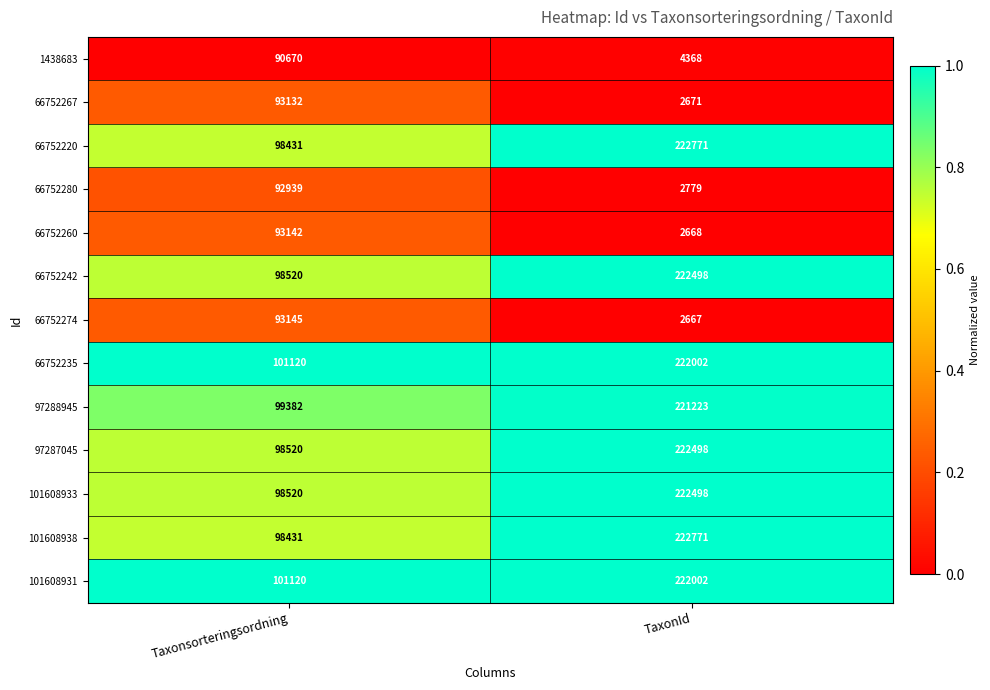

What is the spread (max minus min) of values at Taxonsorteringsordning?

10450